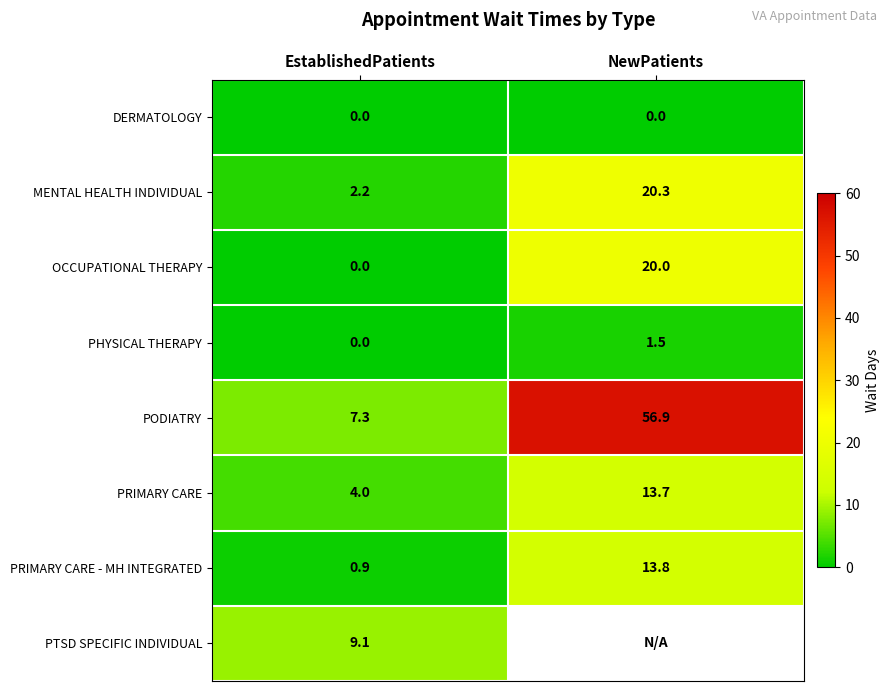

The PRIMARY CARE - MH INTEGRATED series shows 1.6 at EstablishedPatients. True or false?

False